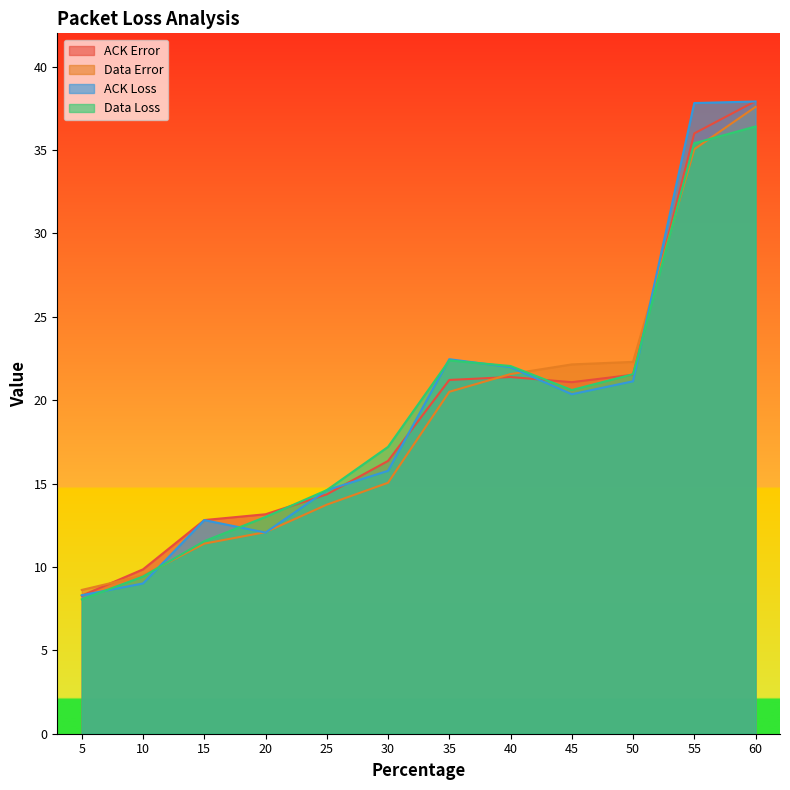

Which series has the largest total across all categories?

ACK Loss